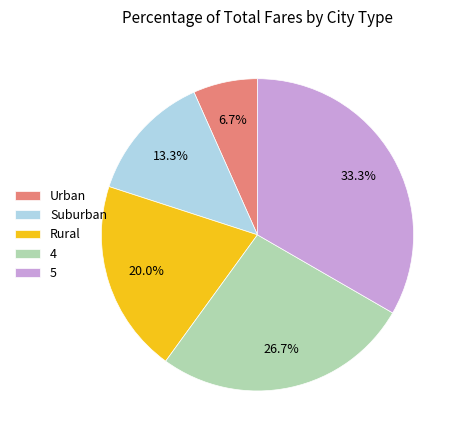

Does Urban represent more than half of the total?

No